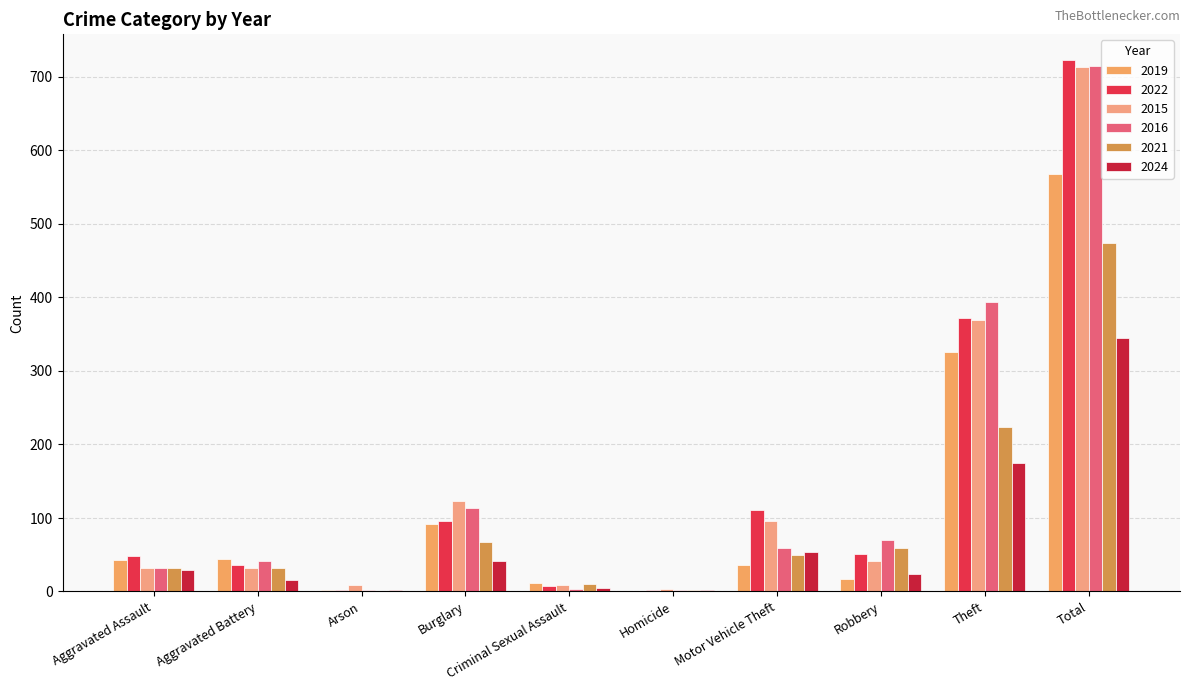

True or false: 2016 has a value of 59 at Motor Vehicle Theft.

True